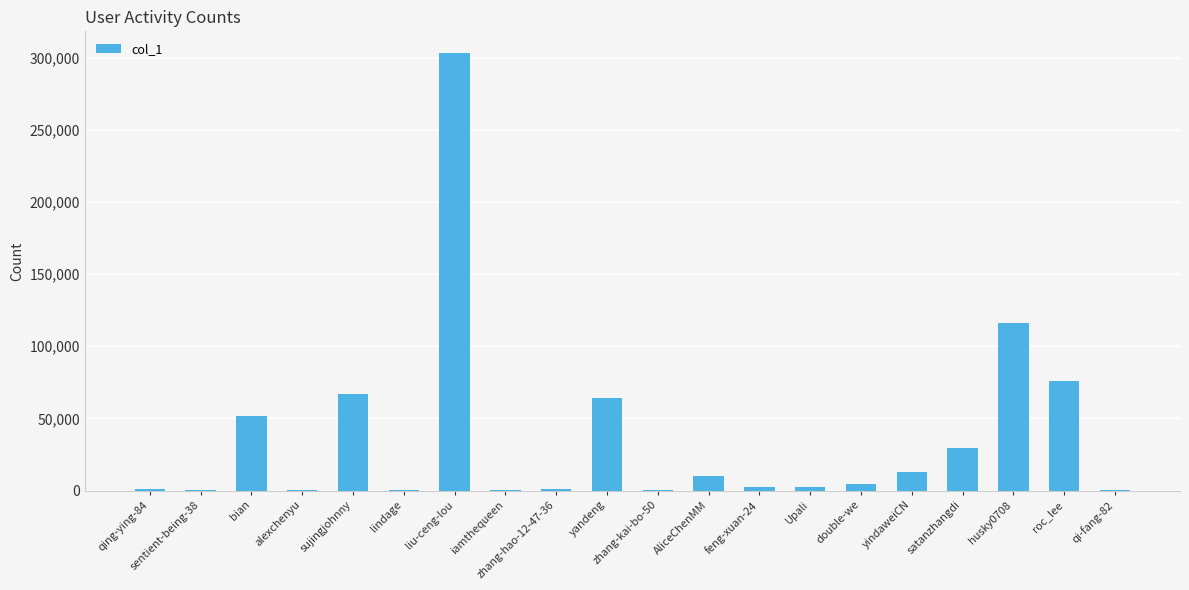

The value at liu-ceng-lou is 441591. True or false?

False